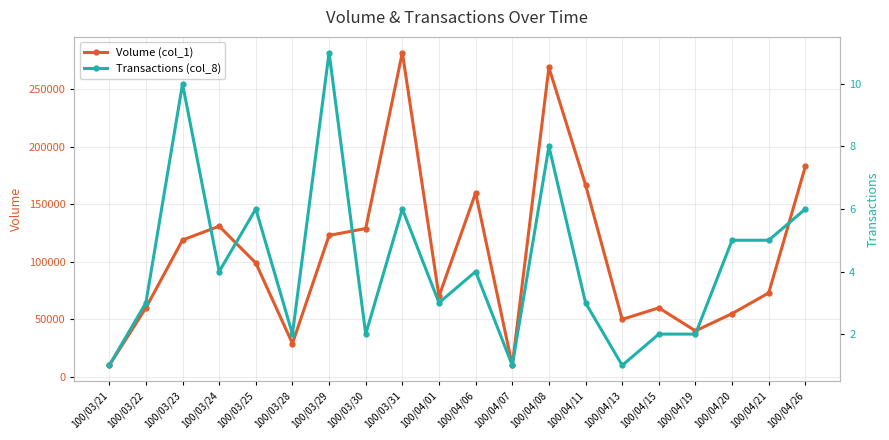

Which series changed the most between 100/04/15 and 100/04/21?

Volume (col_1)